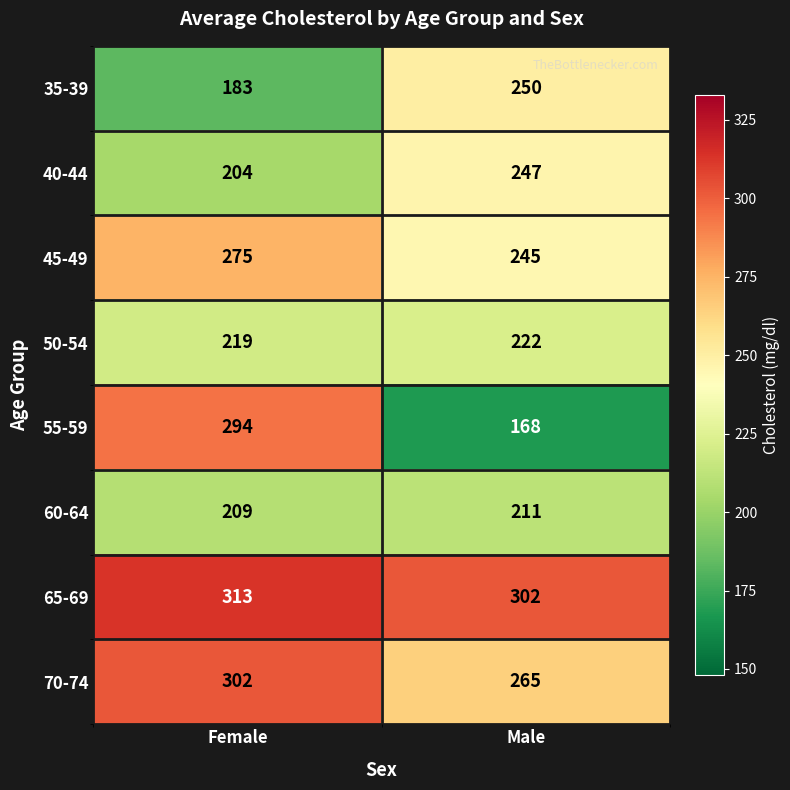

Reading right to left, extract all data points from this chart.

35-39: Male=250	Female=183
40-44: Male=247	Female=204
45-49: Male=245	Female=275
50-54: Male=222	Female=219
55-59: Male=168	Female=294
60-64: Male=211	Female=209
65-69: Male=302	Female=313
70-74: Male=265	Female=302